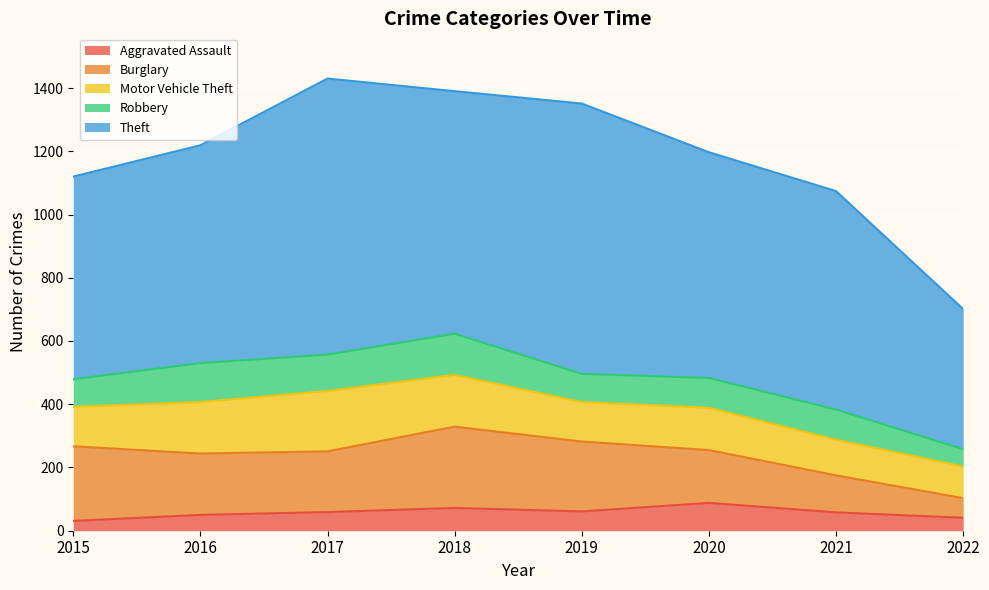

What is the value of the Robbery point at the 7th from the left?

95